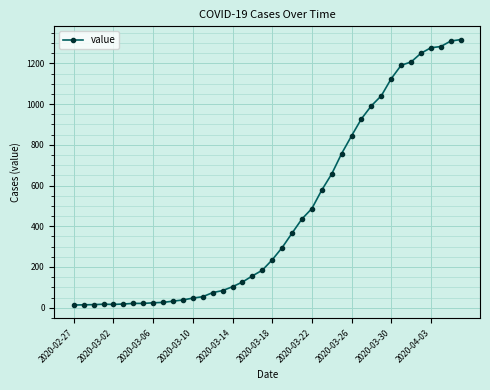

What is the greatest value displayed?

1317